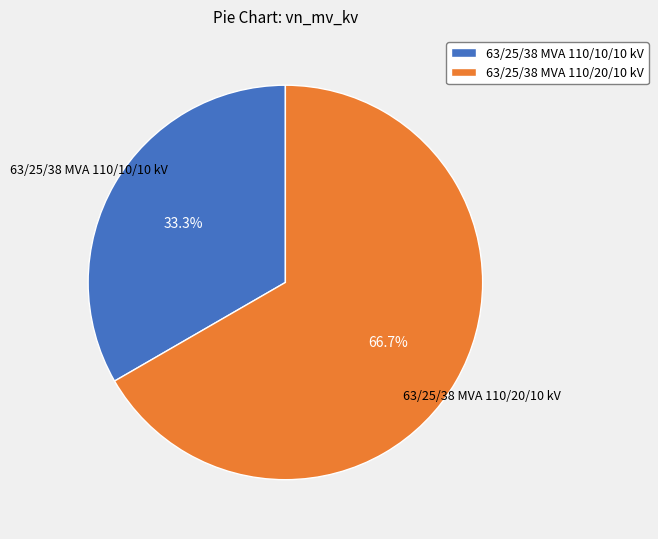

How many segments does this pie chart have?

2